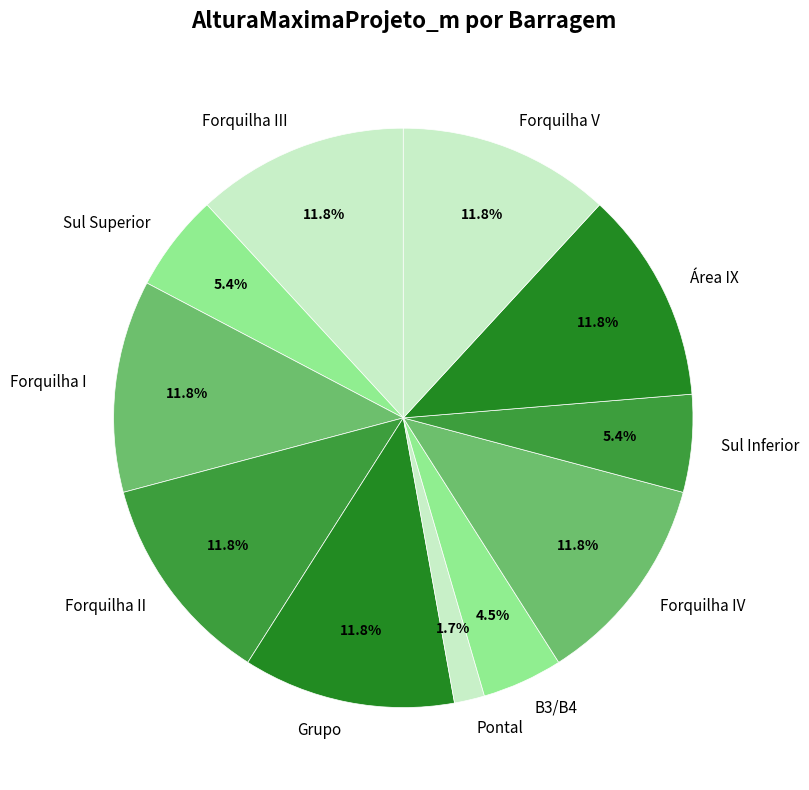

To the nearest percent, what percentage of the pie is Forquilha IV?

12%